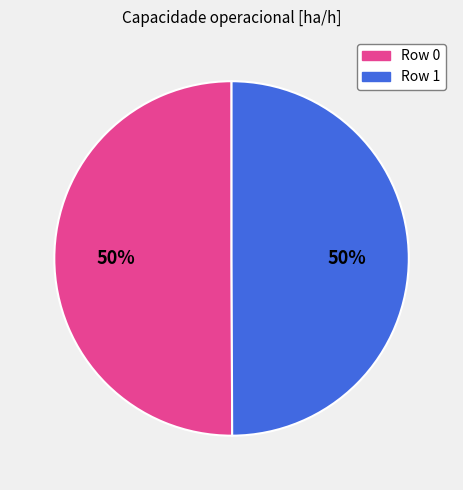

Do Row 0 and Row 1 together represent more than half of the pie?

Yes